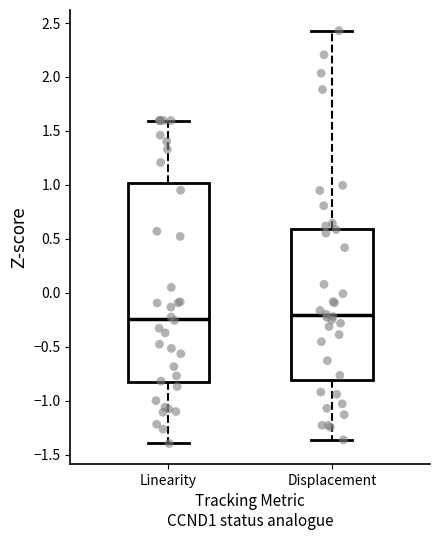

Reading left to right, transcribe this box plot: for each box, give where its median line is, the range the box spans, and where its two whiskers end, as read against the y-axis. The values are not printed on the chart, so give them approximately, as read against the axis.

Linearity: median -0.25, box -0.85 to 1.00, whiskers -1.40 to 1.60
Displacement: median -0.20, box -0.80 to 0.60, whiskers -1.35 to 2.45